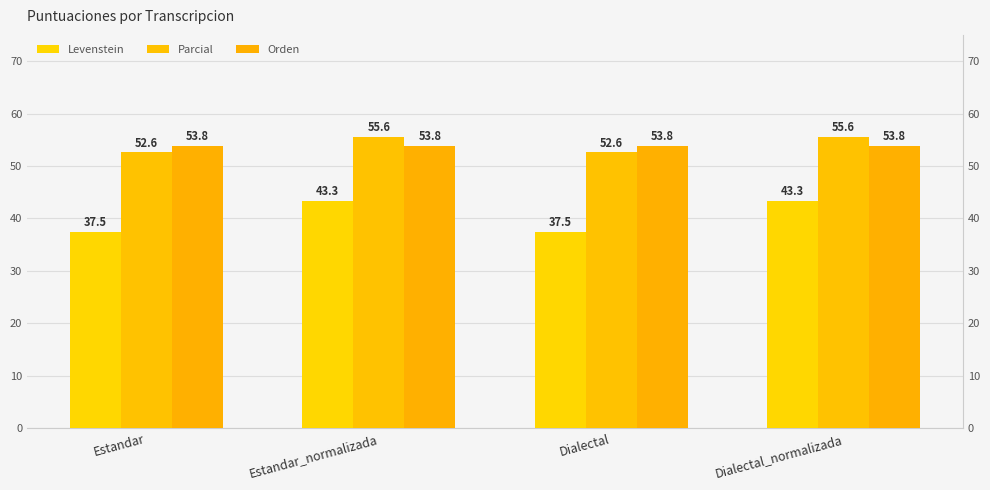

Which category has the lowest value in the Levenstein series?

Estandar